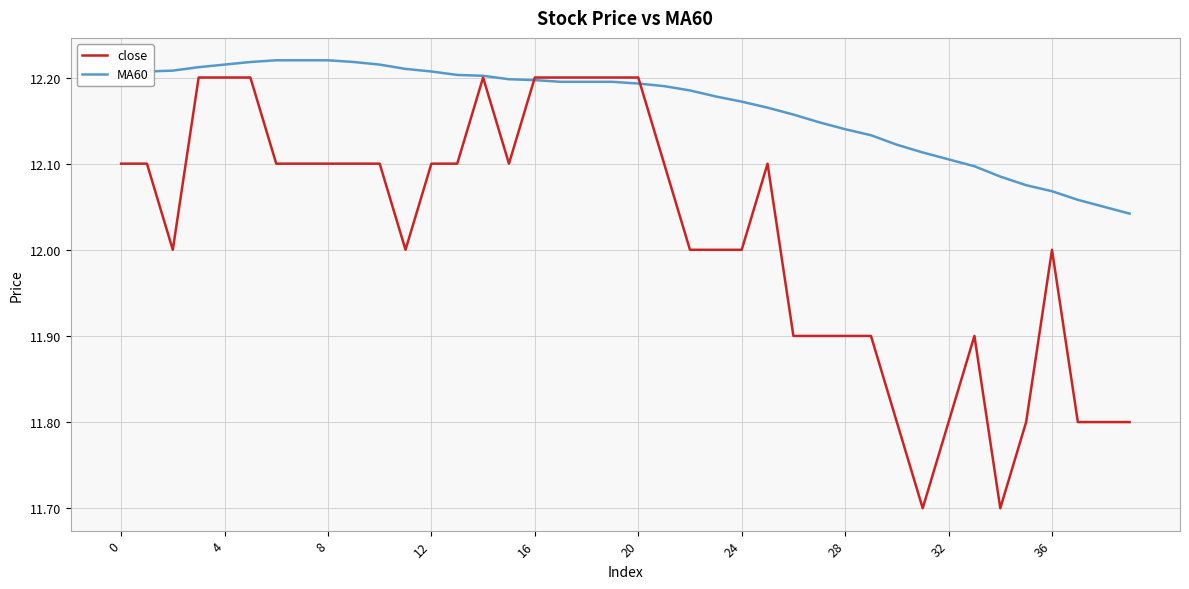

Rank the series by their average value, from lowest to highest.

close, MA60